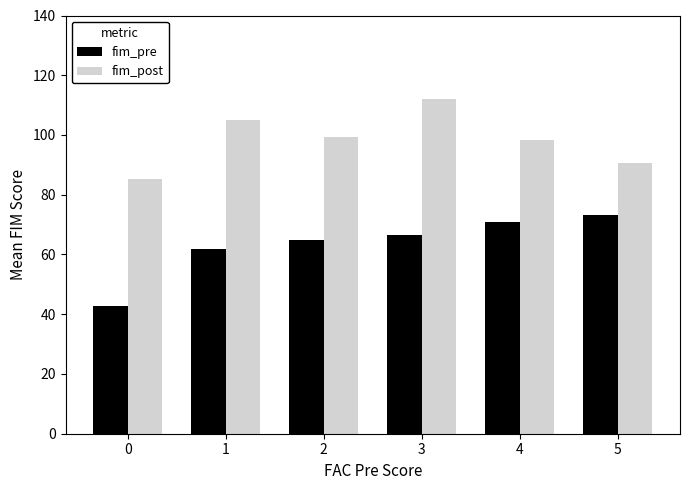

What is the total value across all series at 0?

128.0